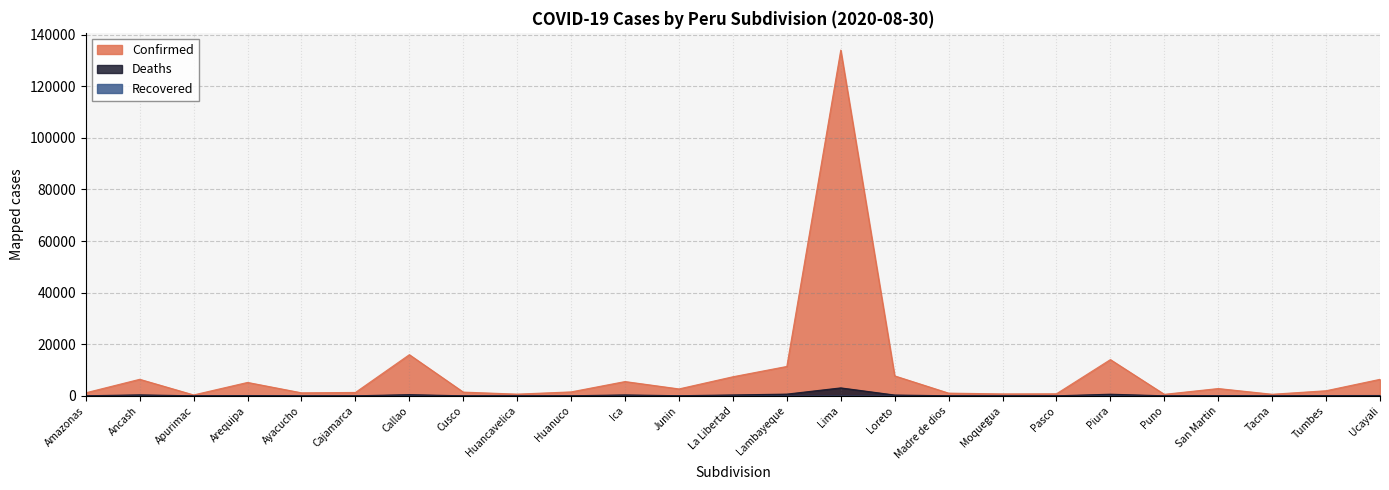

What position from the right is Huancavelica?

17